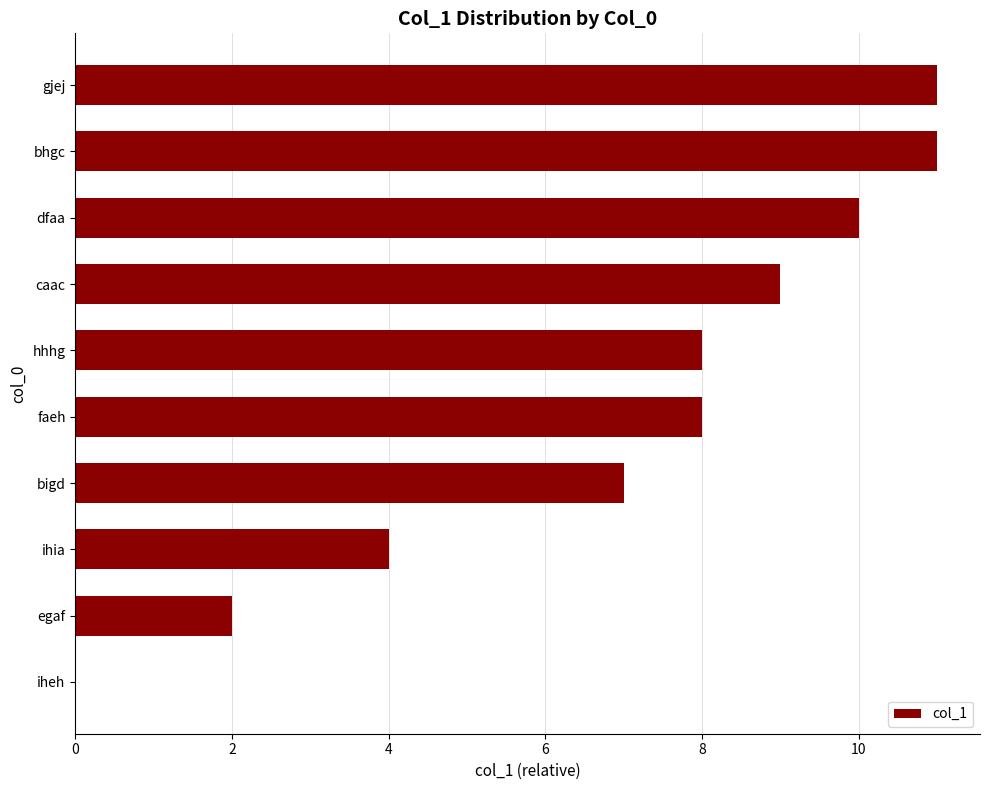

Count the number of categories in the chart.

10